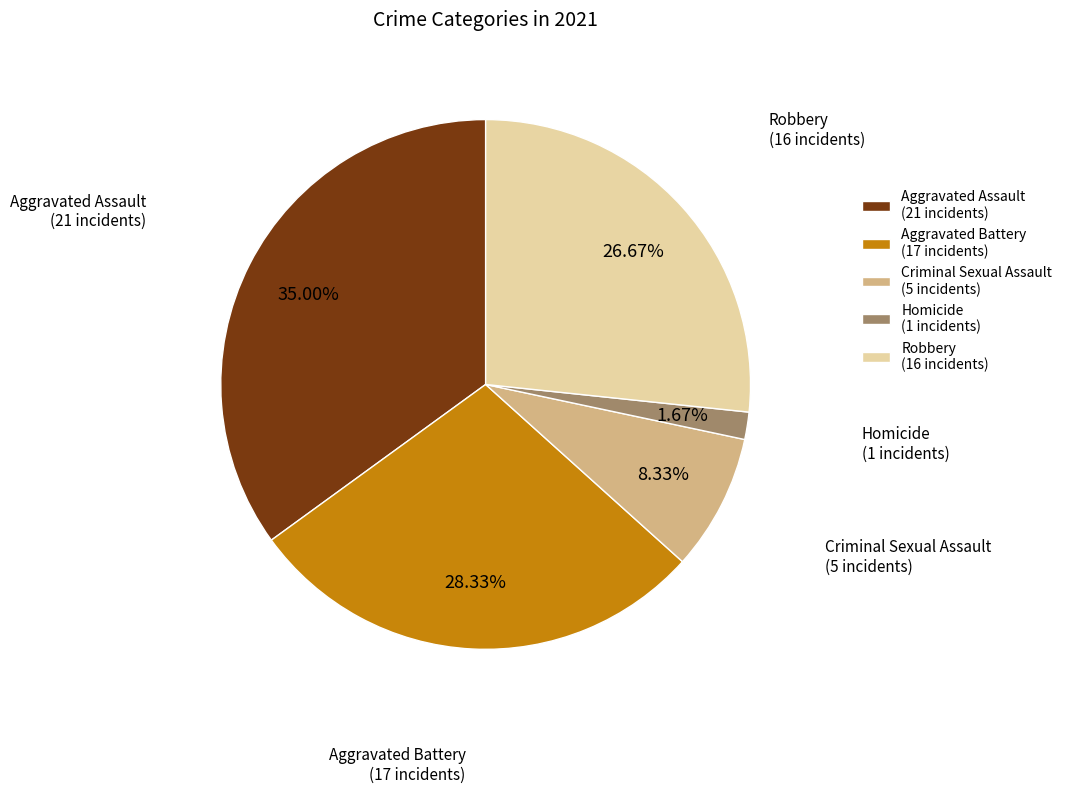

Approximately how many times larger is the value at Criminal Sexual Assault (5 incidents) compared to Aggravated Battery (17 incidents)?

0.3